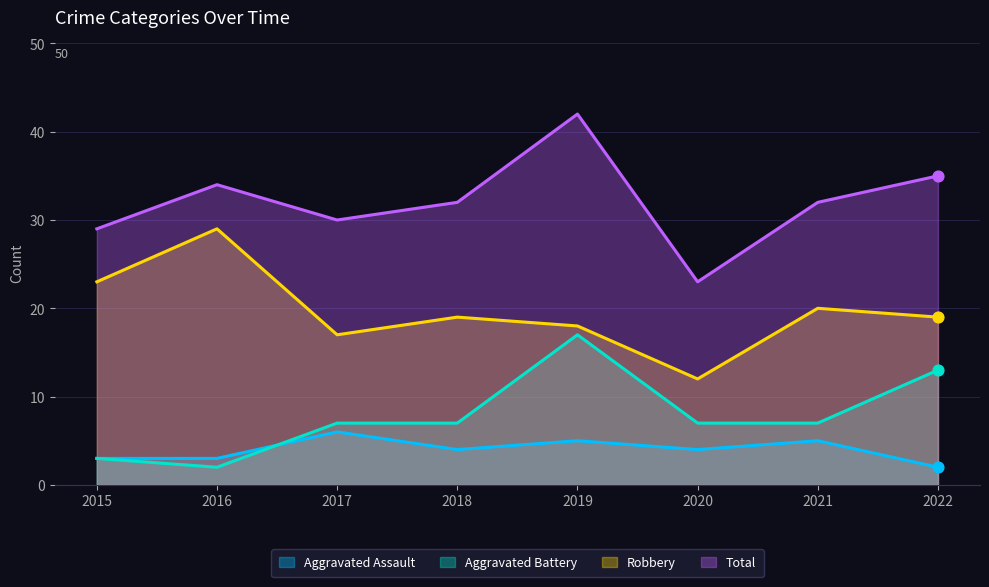

Which series contains the highest Y value?

Total